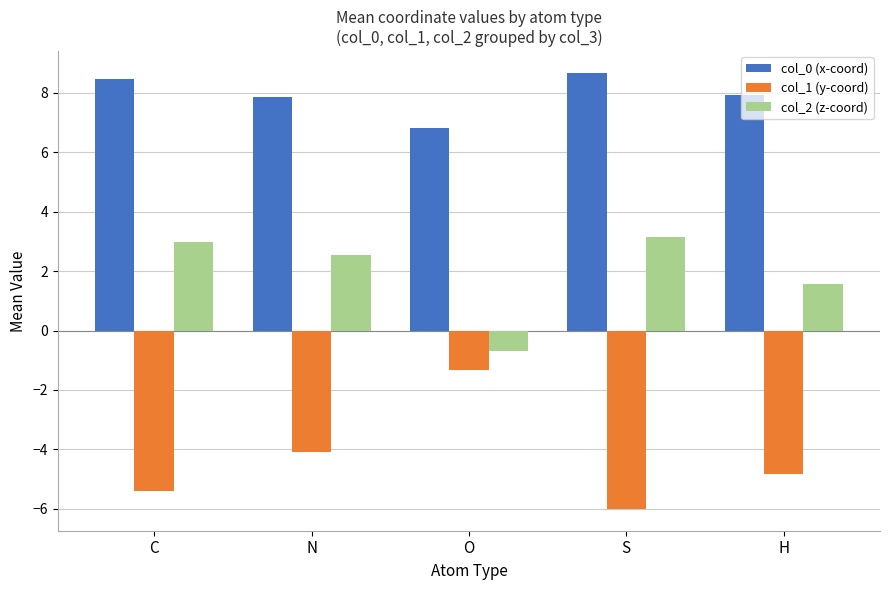

What is the average value of the col_0 (x-coord) series?

7.9